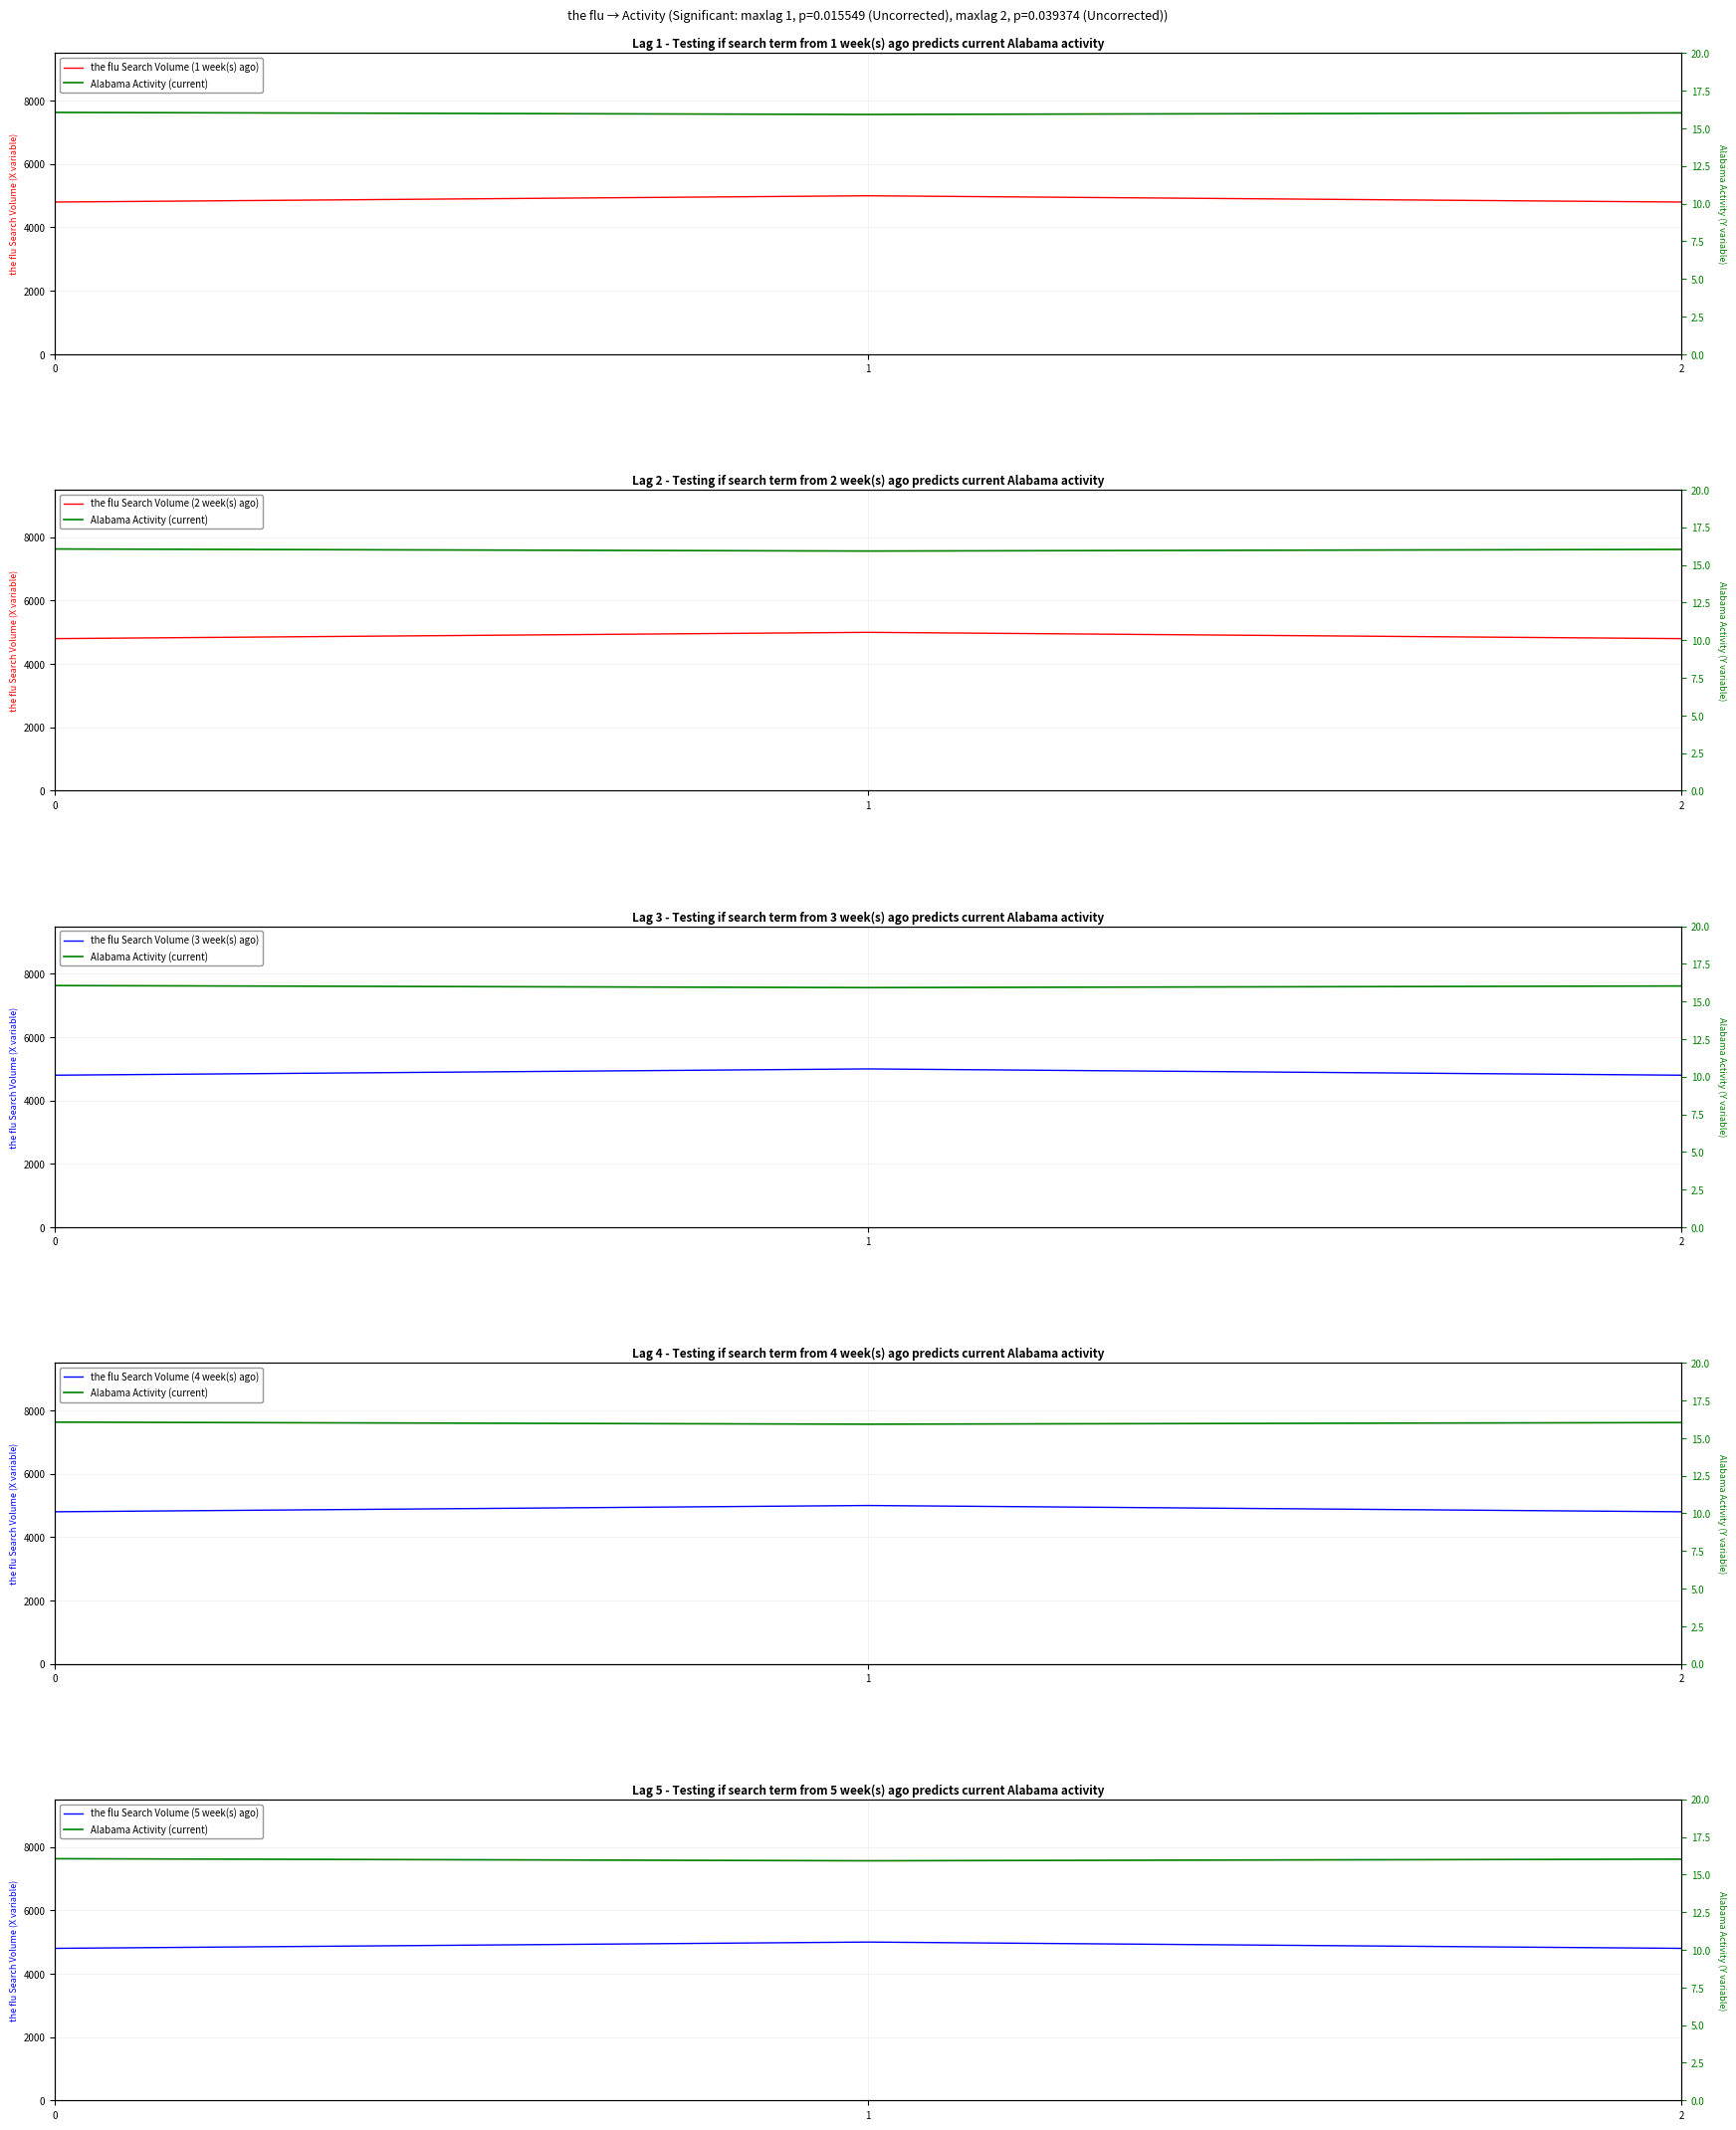

At which category is the sum across all series the highest?

1